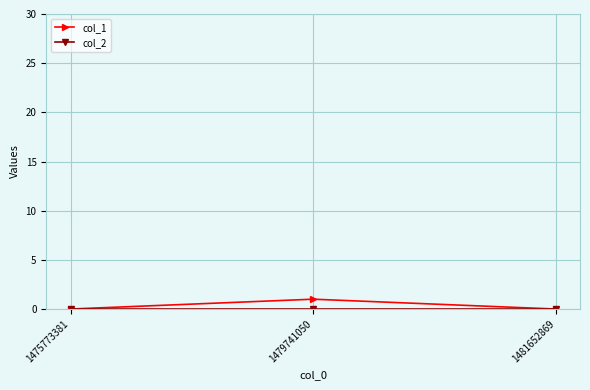

Is it true that col_1 equals 1 at 1479741050?

True